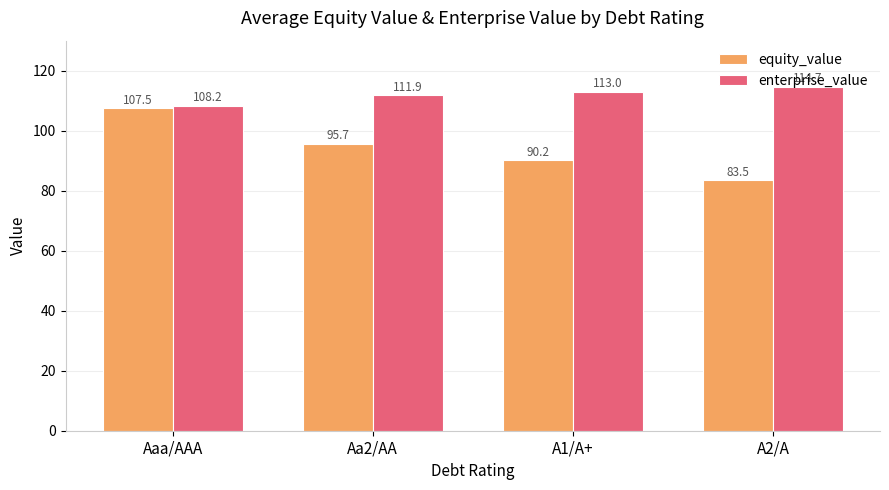

How many bars are there in each group?

2